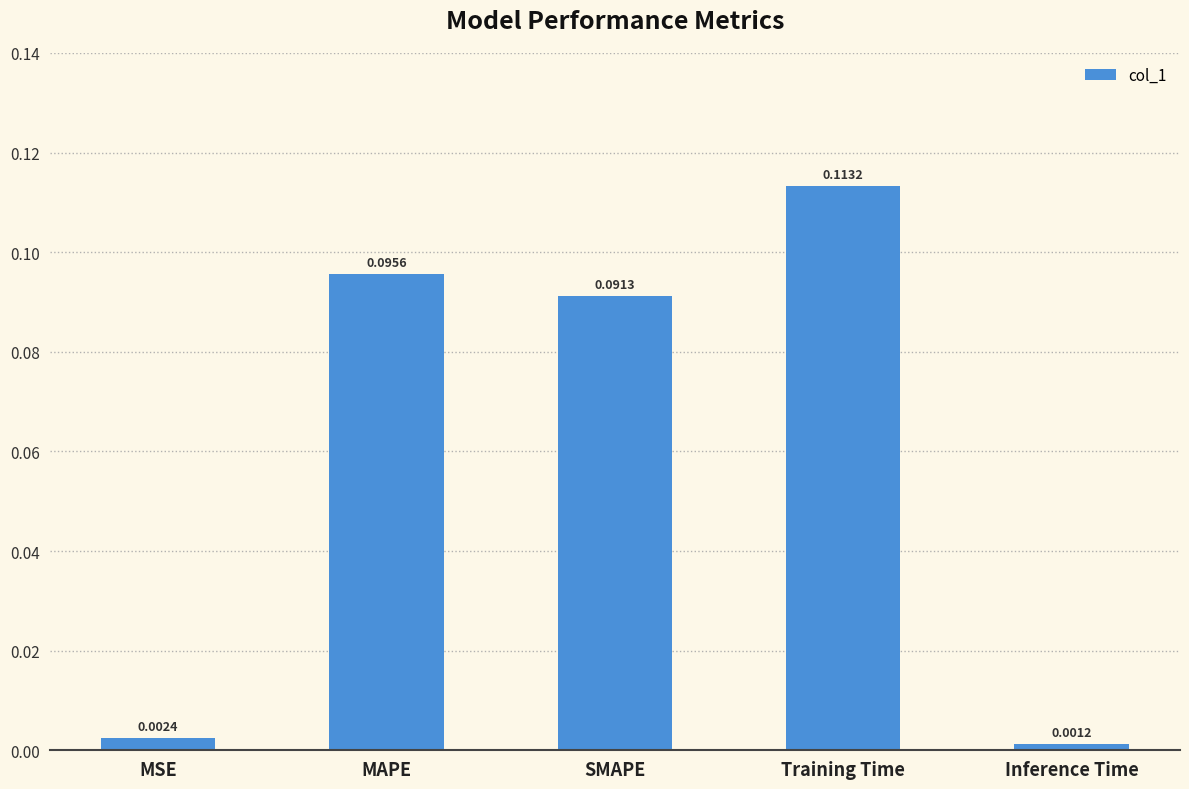

What is the sum of all values?

0.3